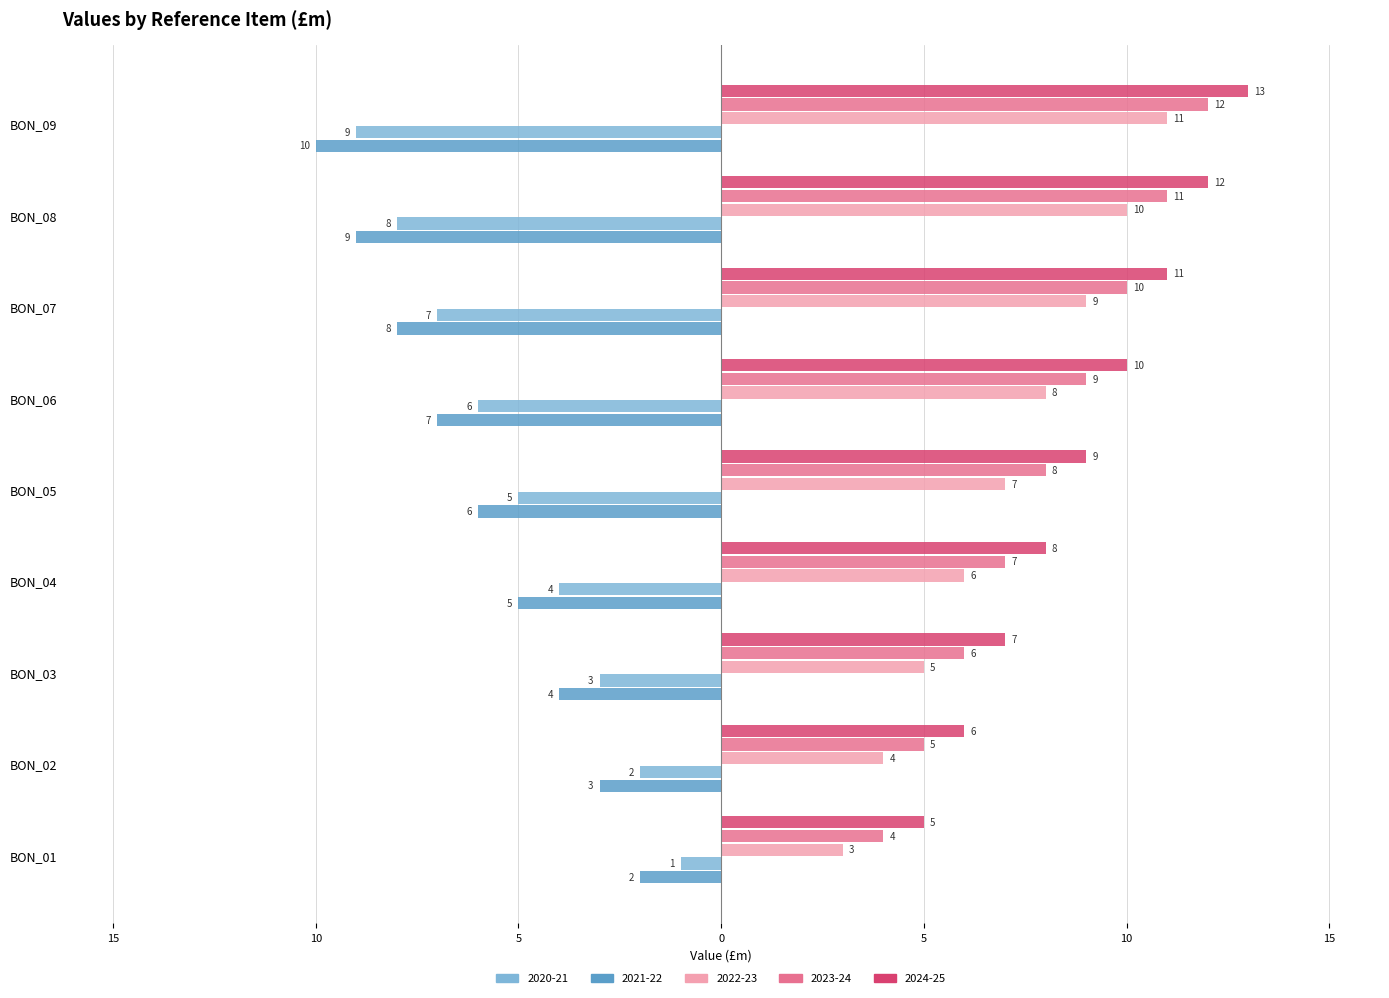

What are all the series names shown in the legend?

2020-21, 2021-22, 2022-23, 2023-24, 2024-25